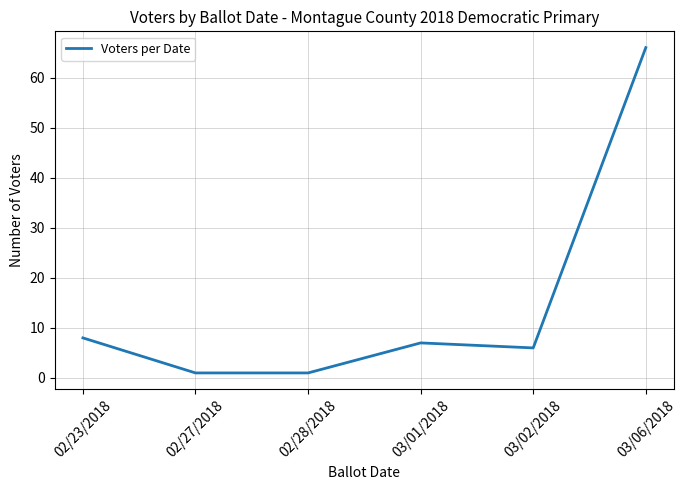

The value at 03/06/2018 is 115. True or false?

False